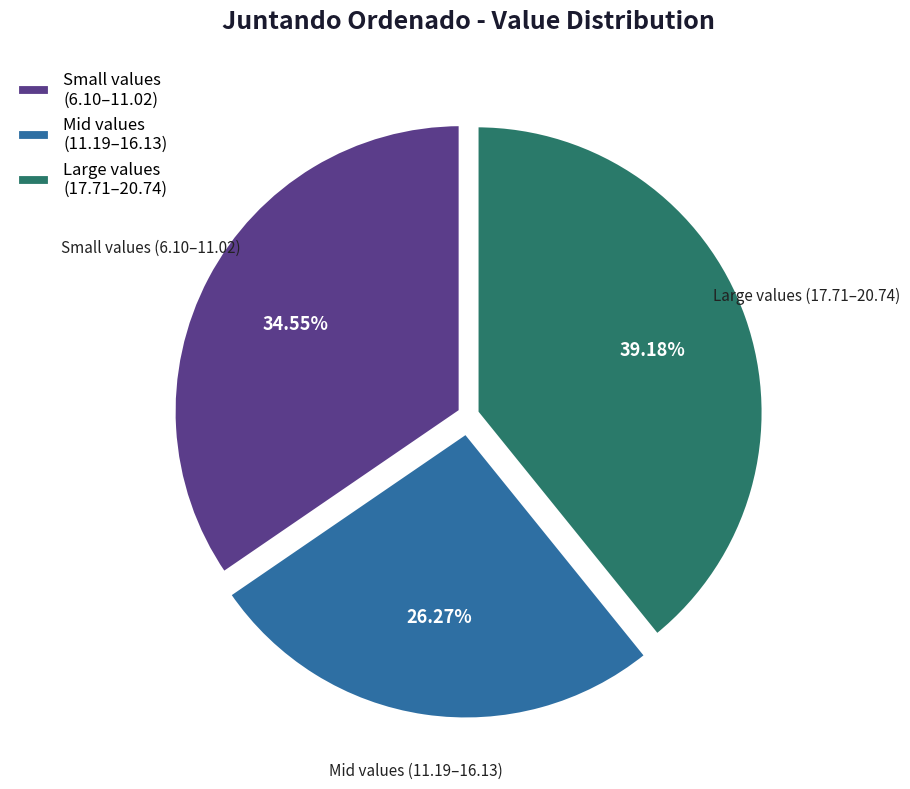

Which slice is the largest?

Large values (17.71–20.74)